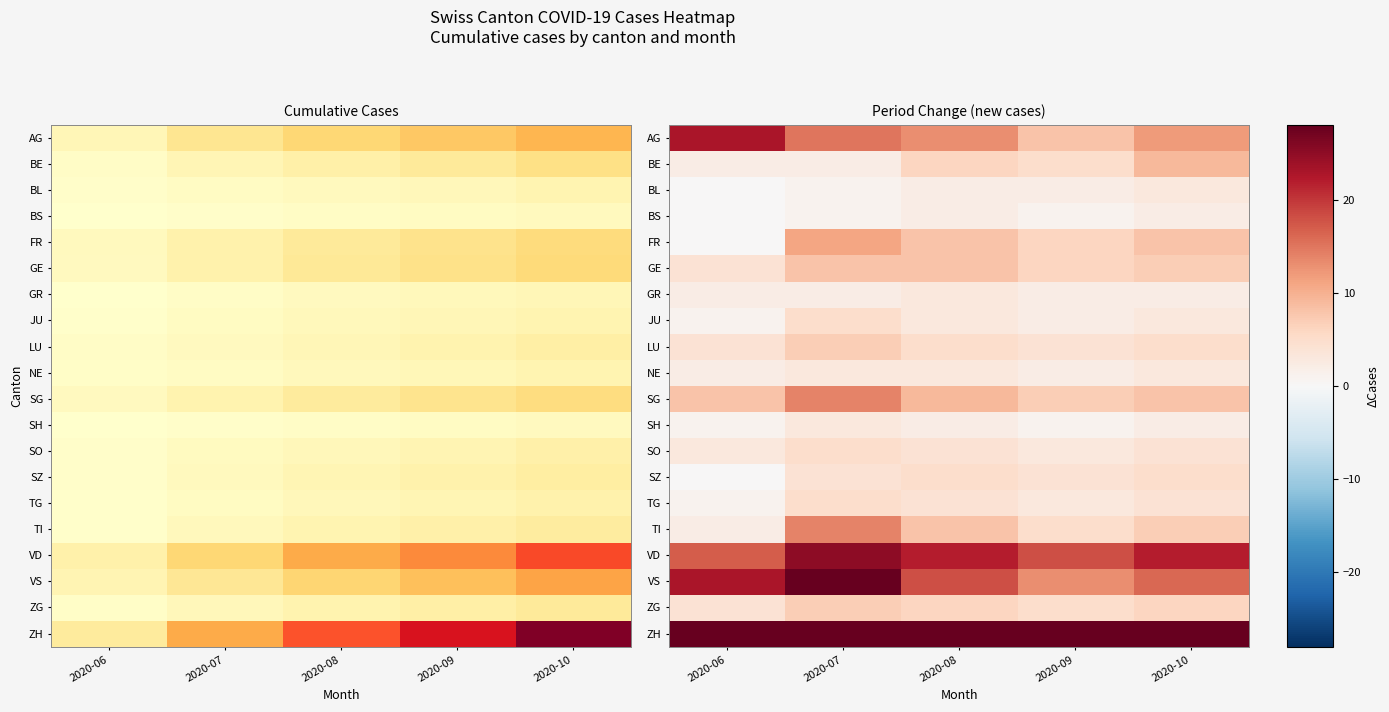

How many data points in SG are above 8?

2